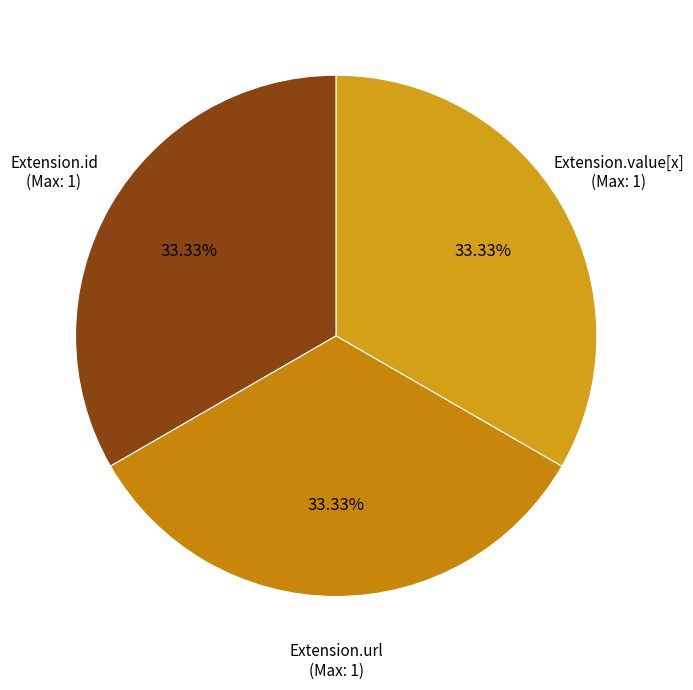

Does any single category account for the majority?

No